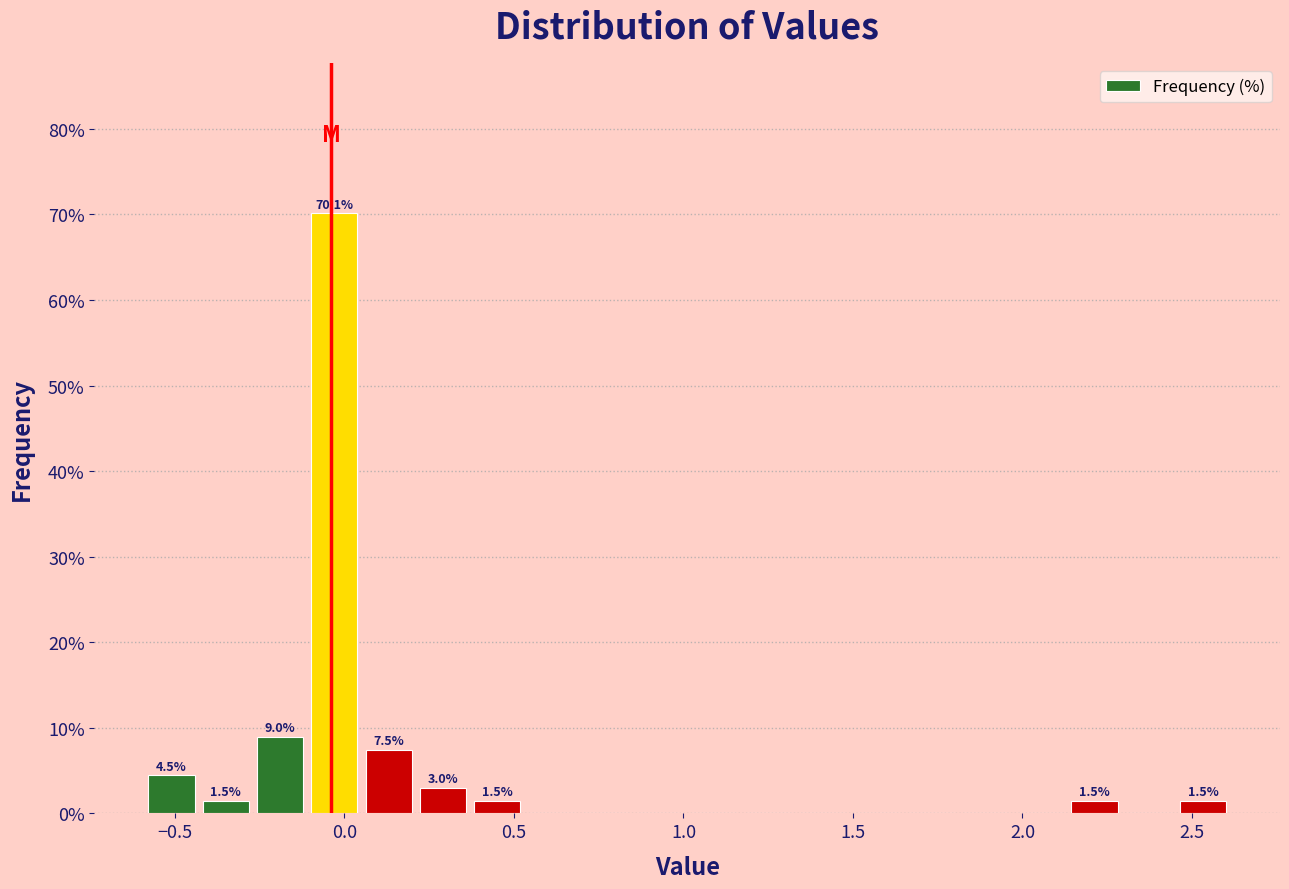

Read against the x-axis, roughly where is the centre of the tallest bar?

-0.05